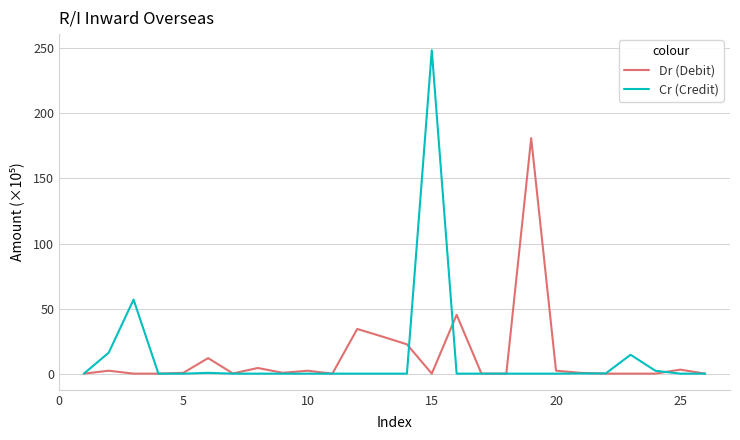

Which series has the largest range (max minus min)?

Cr (Credit)